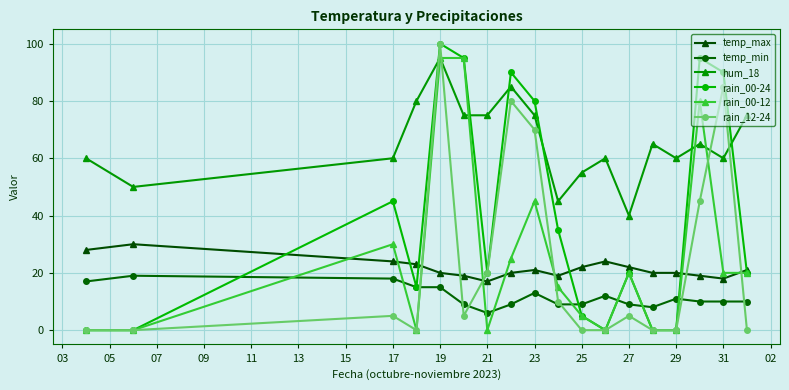

How many lines are shown in the chart?

6